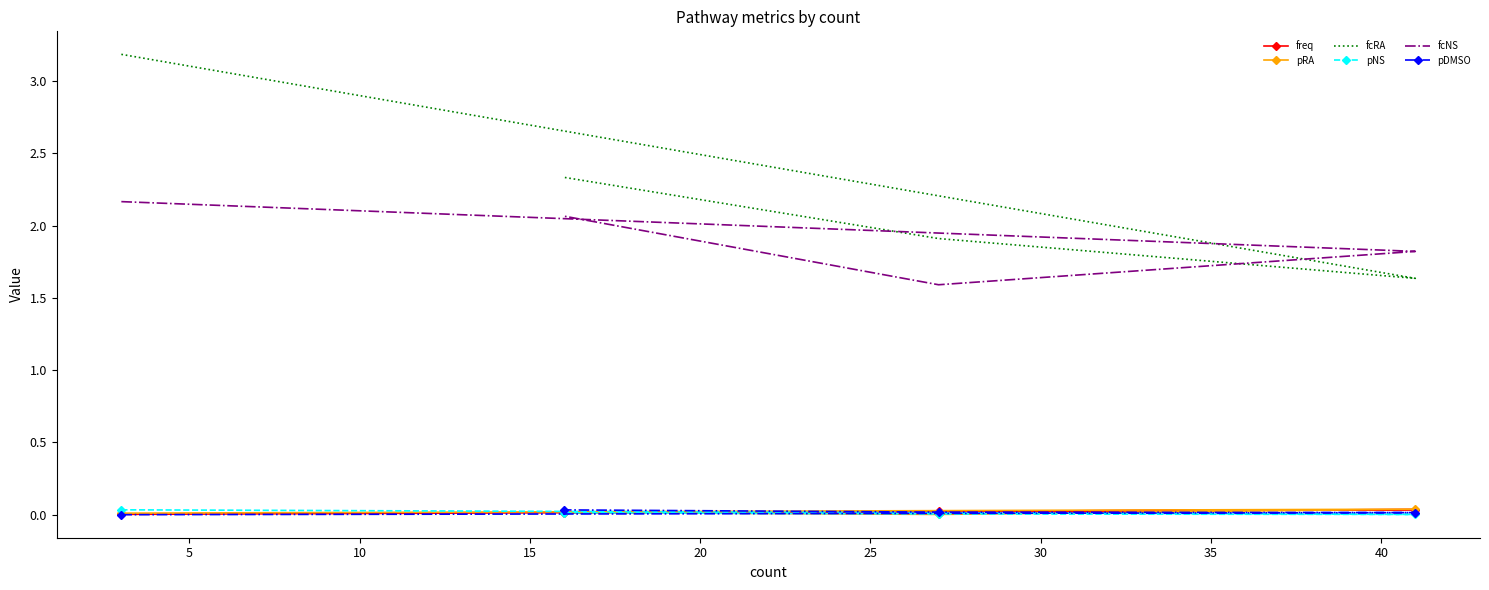

How many lines are shown in the chart?

6